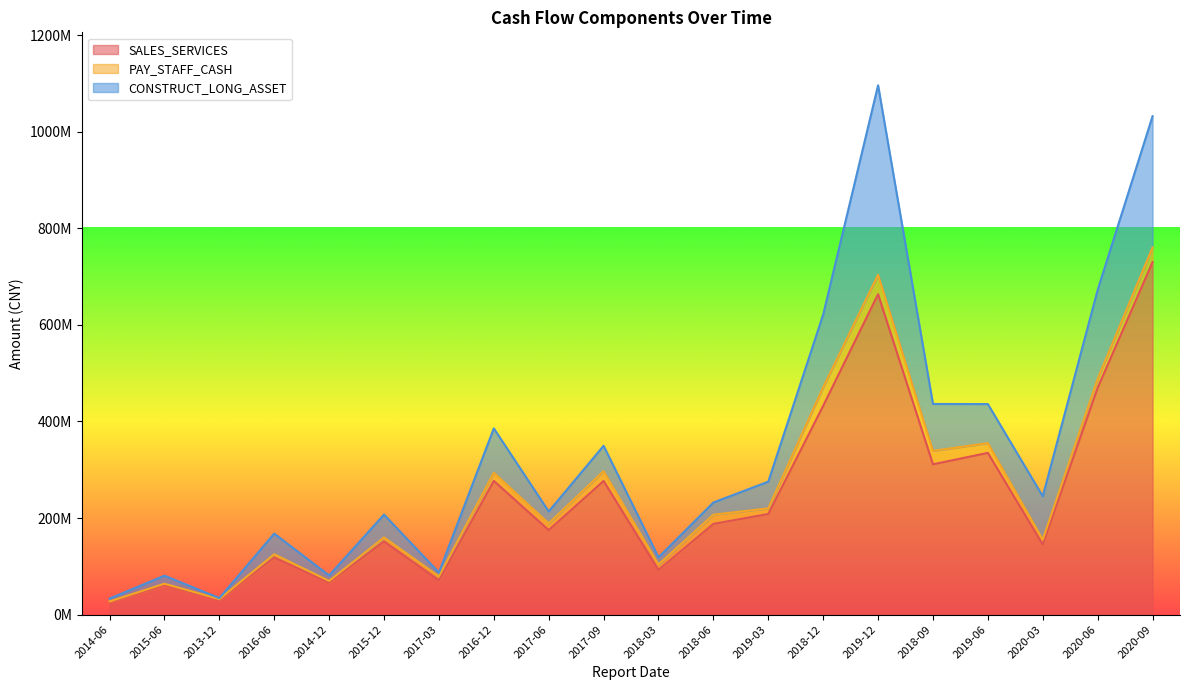

What is the lowest value of the PAY_STAFF_CASH series?

1282920.0